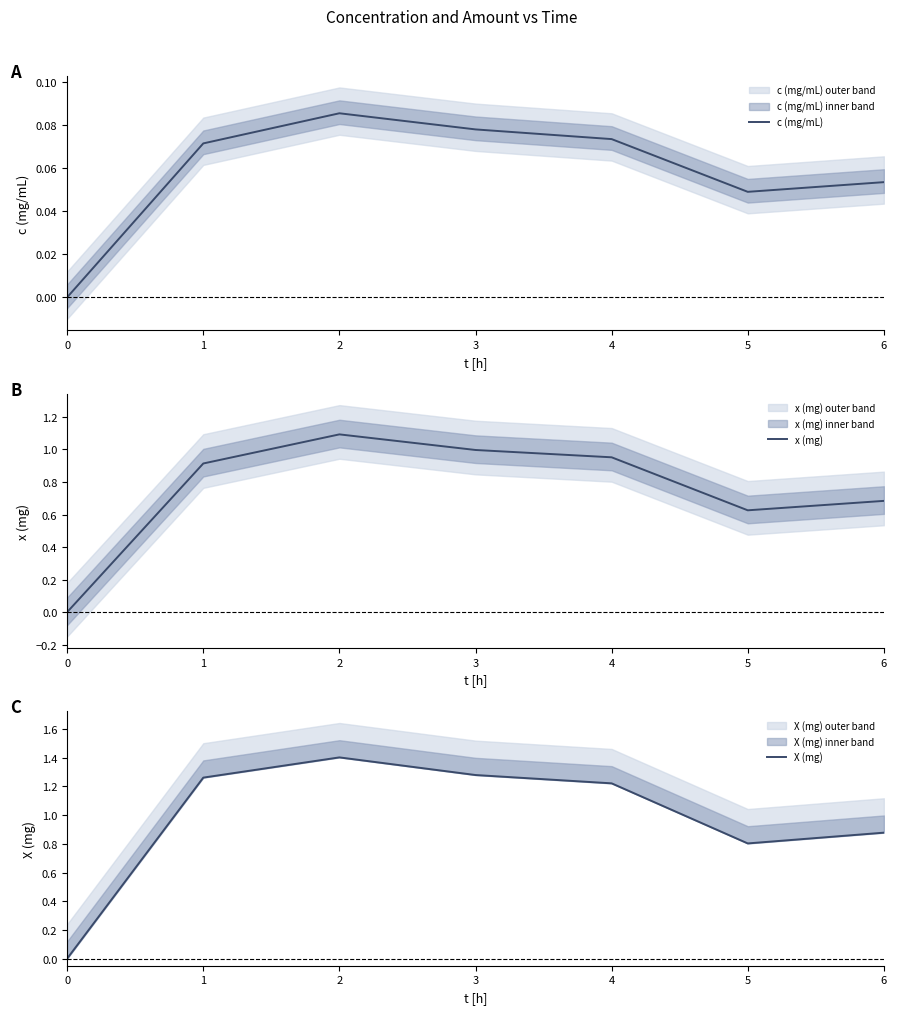

How many lines are shown in the chart?

3